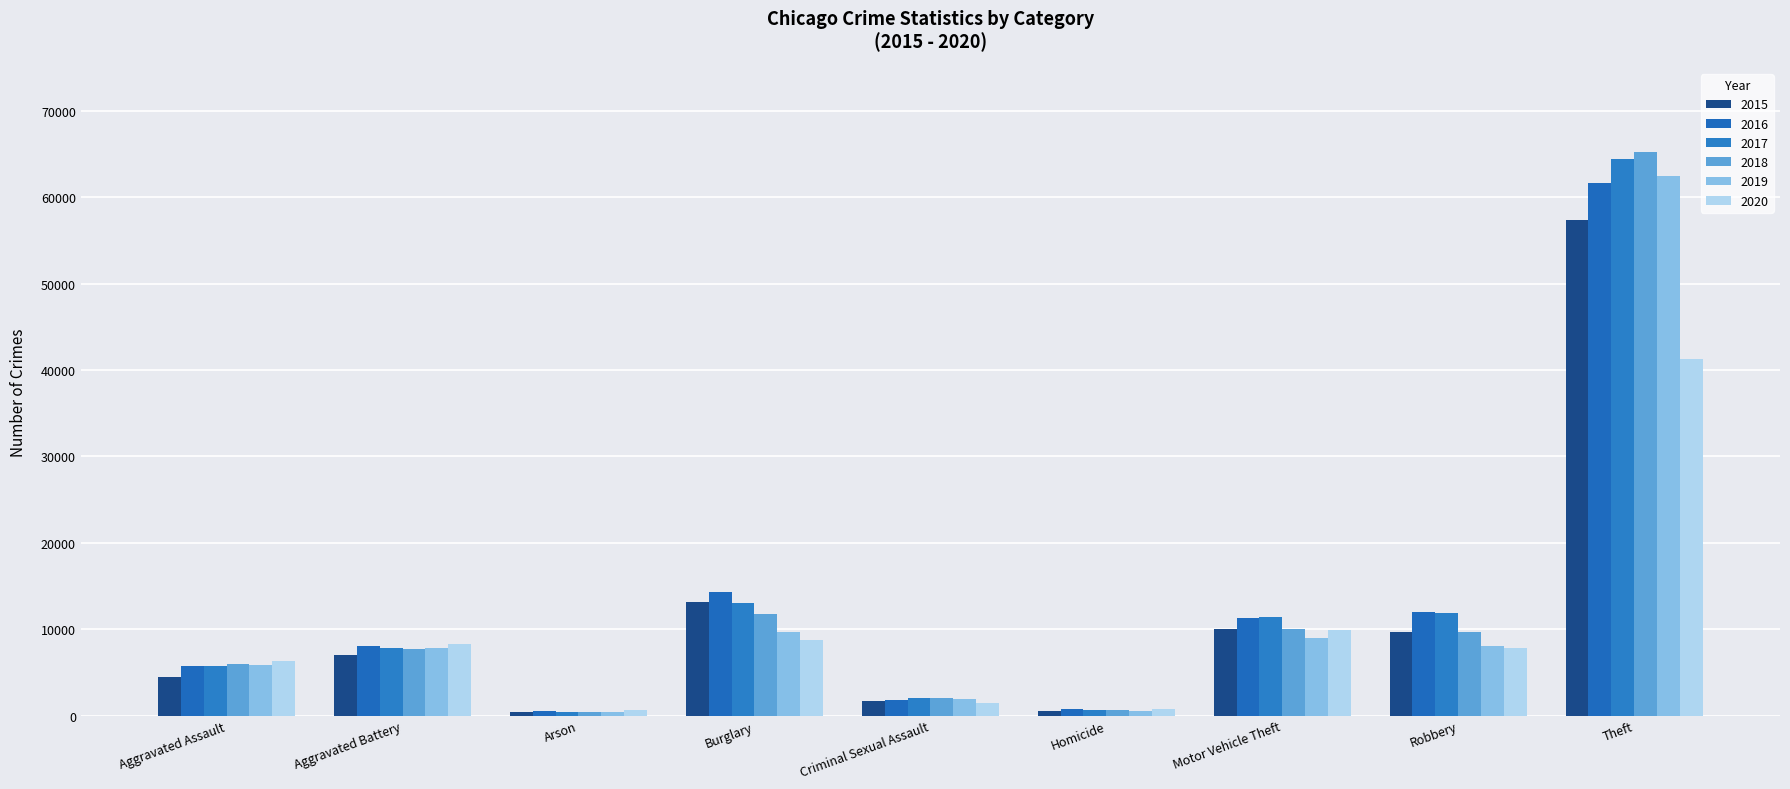

What is the total value across all series at Robbery?

59009